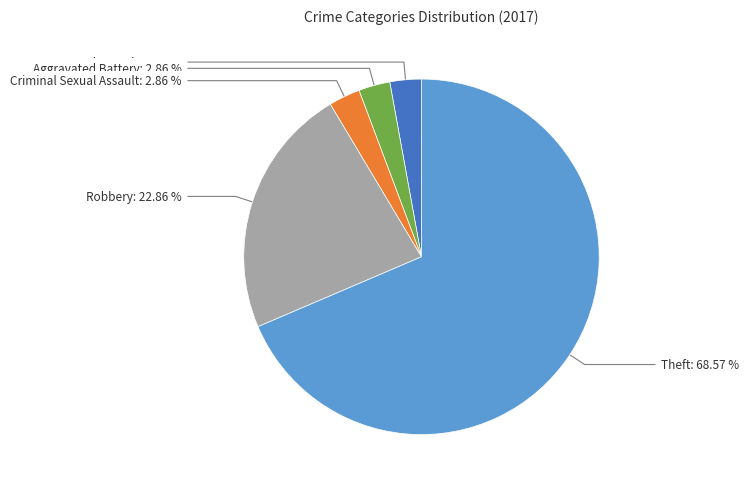

Is there a majority slice in this chart?

Yes